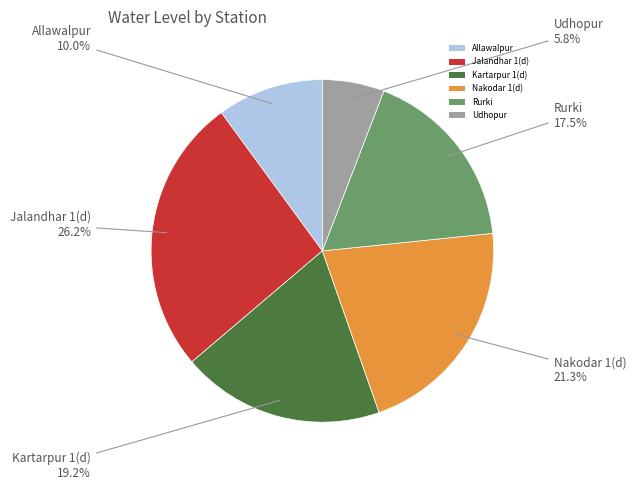

Does any single category account for the majority?

No